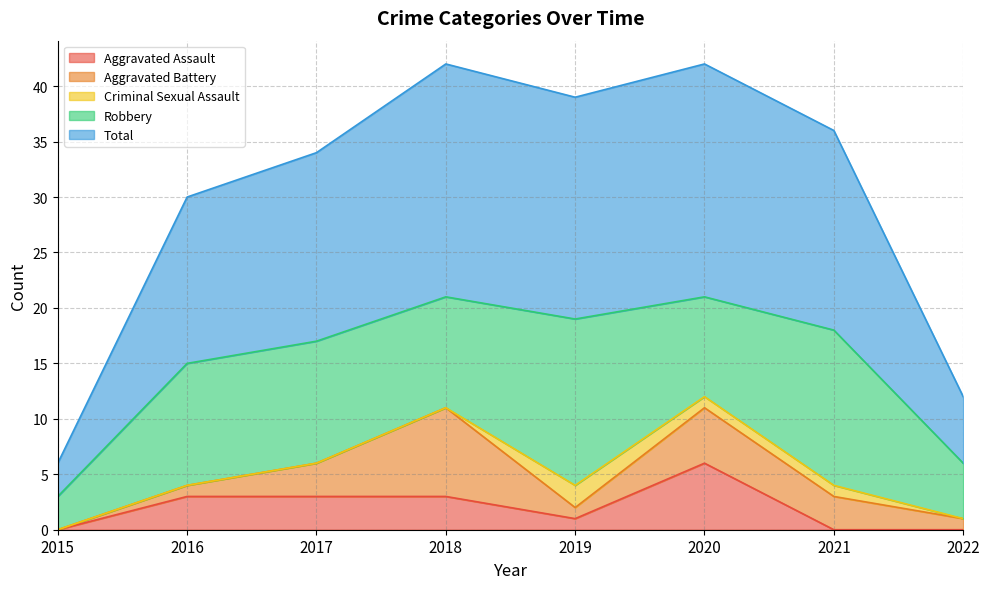

What is the difference between the Total values at 2017 and 2016?

2